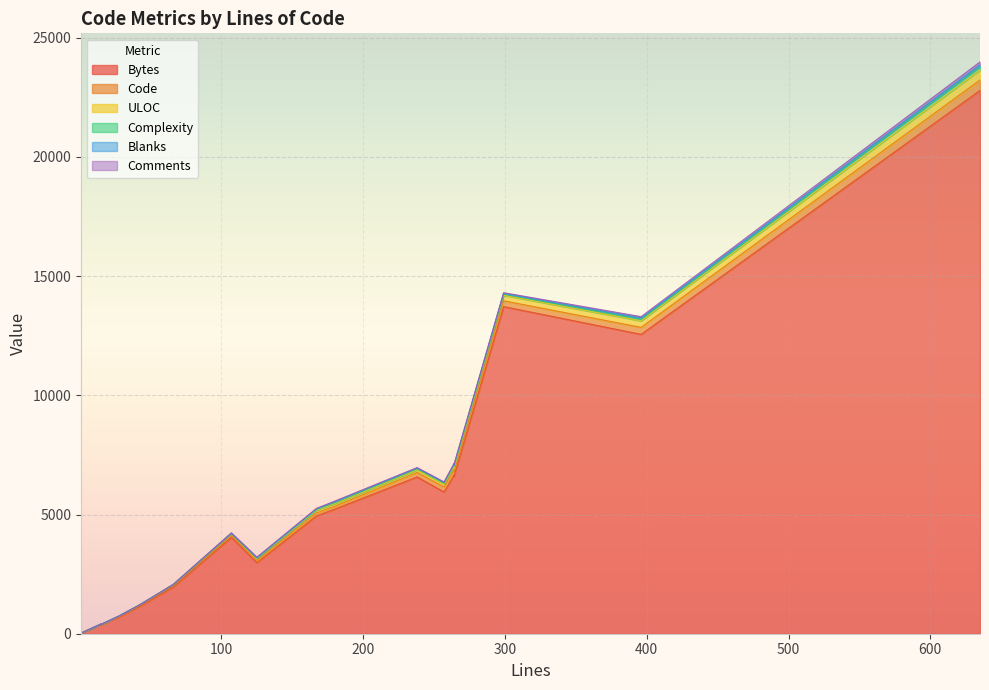

What are all the series names shown in the legend?

Bytes, Code, ULOC, Complexity, Blanks, Comments